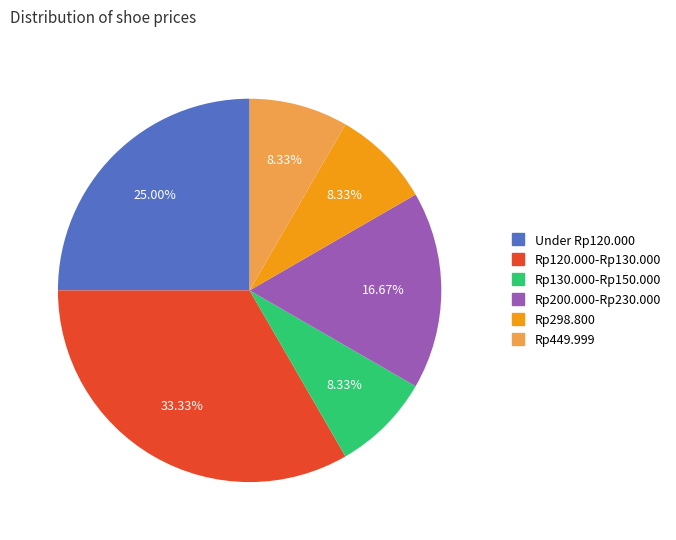

Does any single category account for the majority?

No